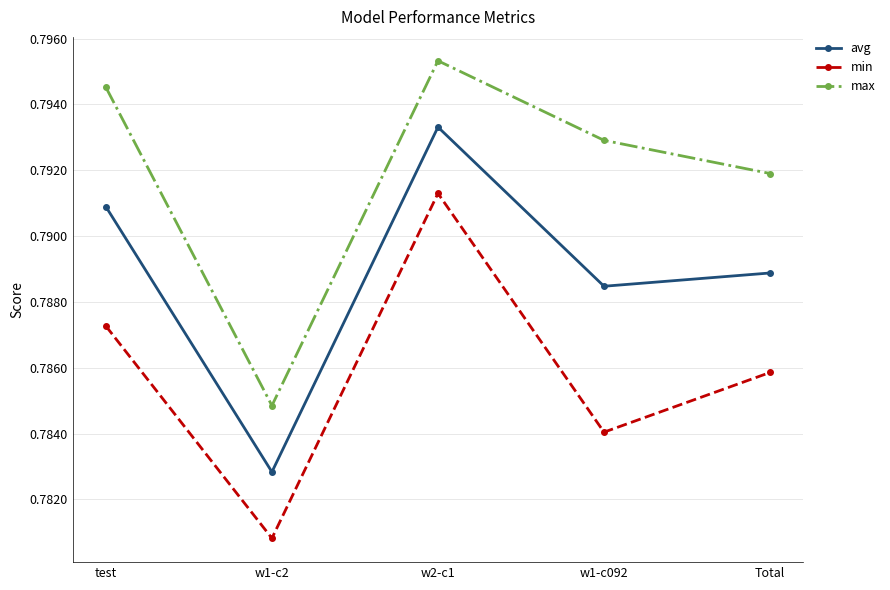

Is it true that max equals 1.2 at test?

False